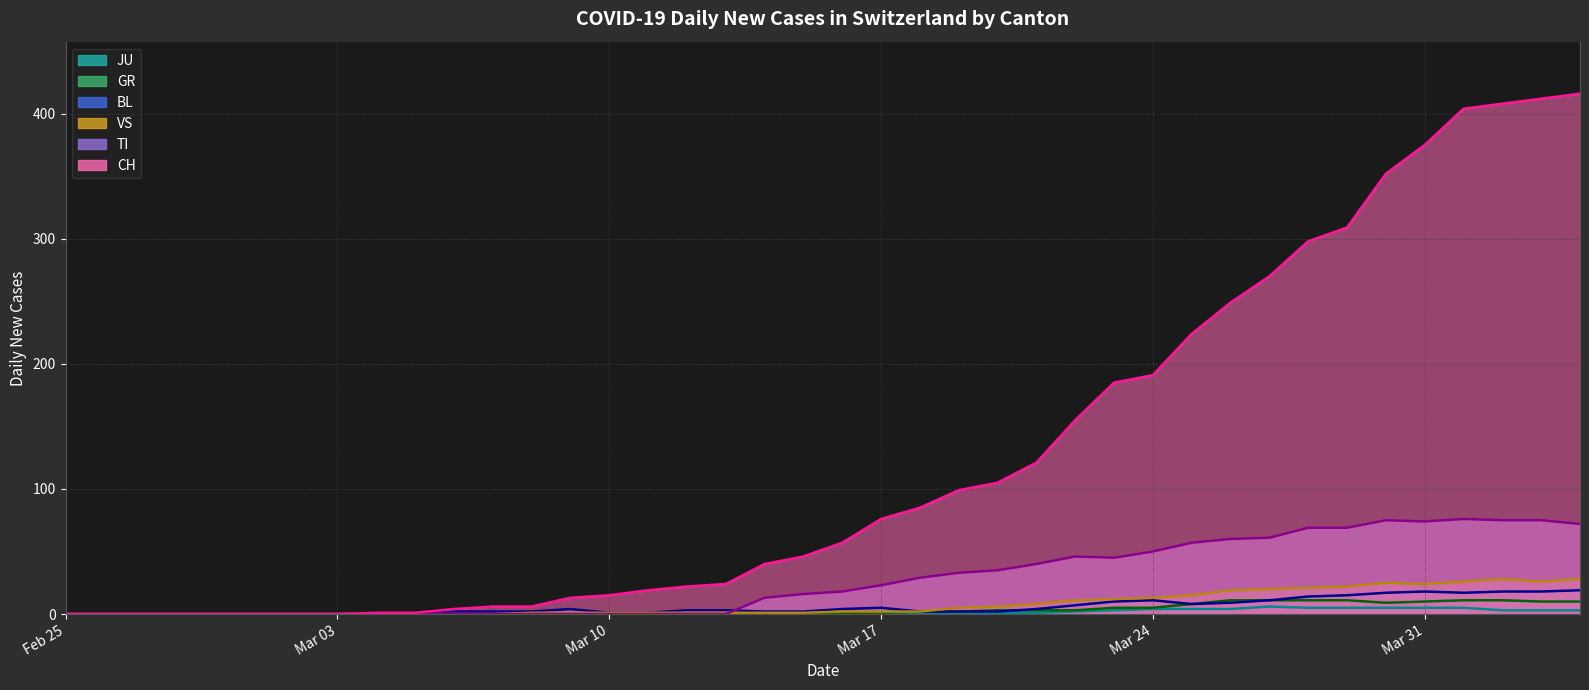

How many series are shown in this chart?

6